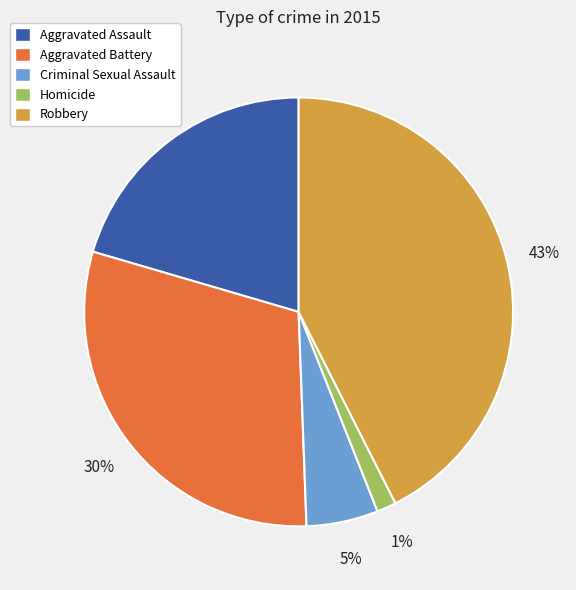

Combined, do Aggravated Assault and Aggravated Battery account for over 50%?

Yes